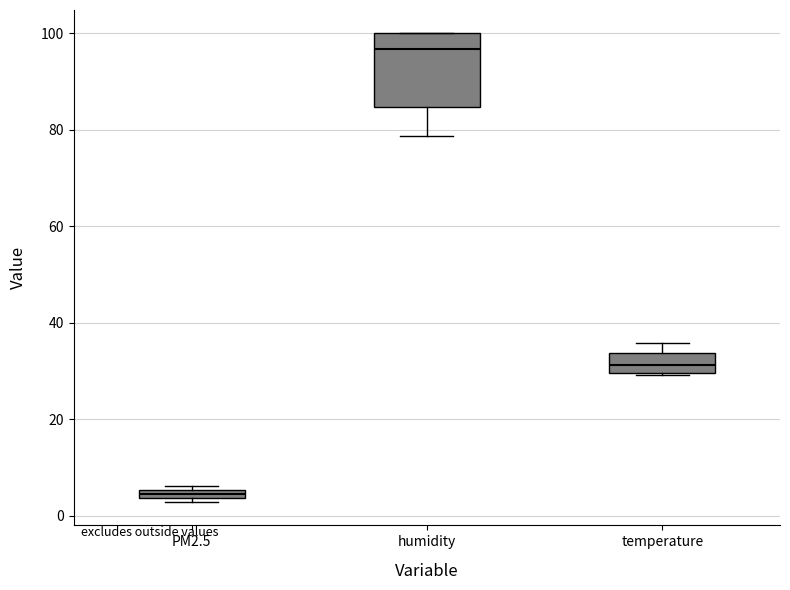

Where is the upper edge of the box for humidity on the y-axis? The values are not printed on the chart, so give them approximately, as read against the axis.

100